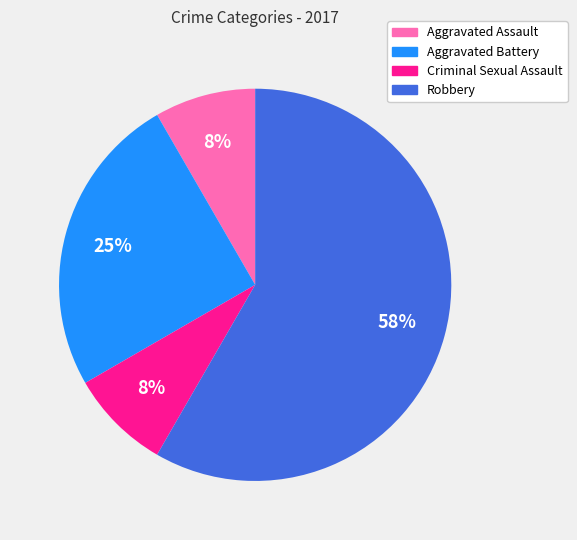

To the nearest percent, what is the difference between the Criminal Sexual Assault and Aggravated Battery slice percentages?

17%